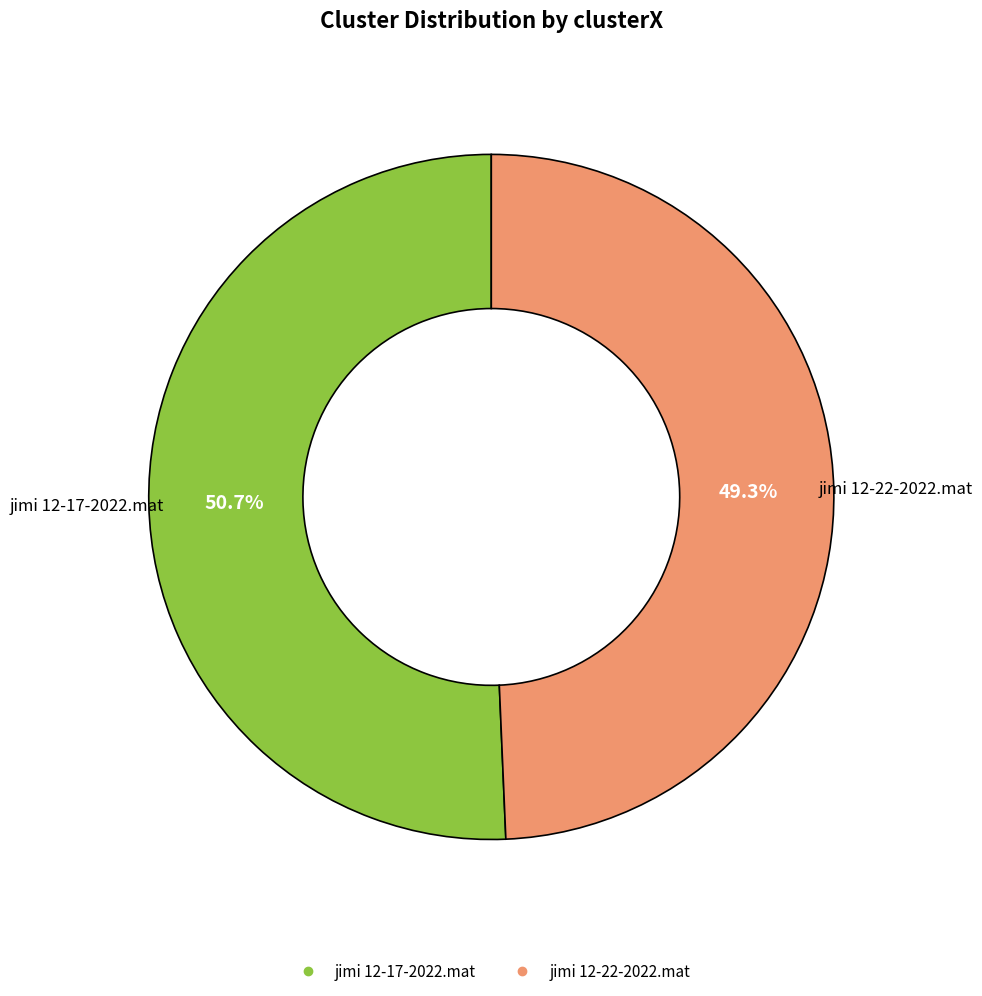

To the nearest percent, what is the combined percentage of jimi 12-22-2022.mat and jimi 12-17-2022.mat?

100%